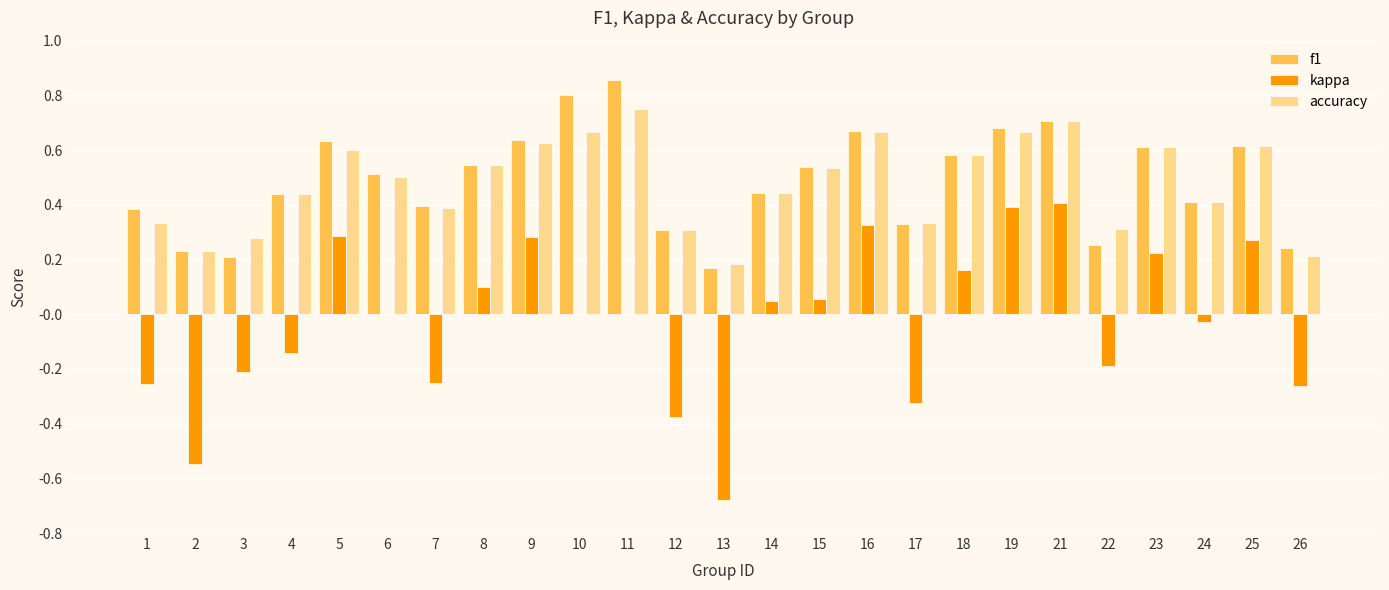

The value of f1 at 17 is 0.3. True or false?

True